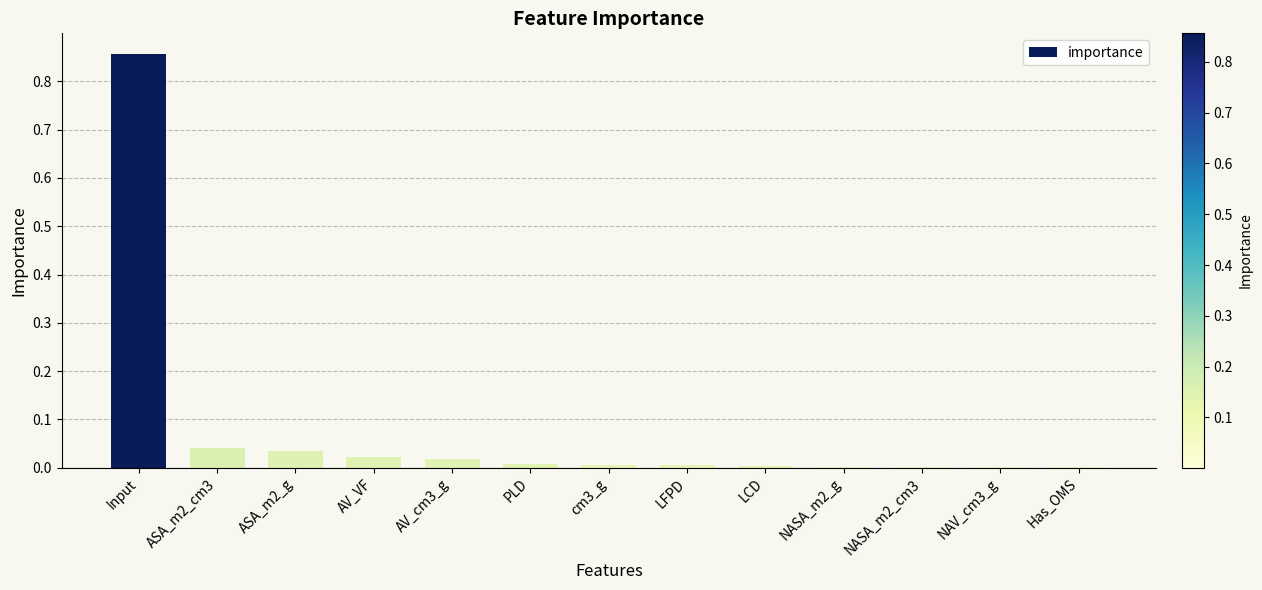

The chart shows a value of 0.0 at PLD. True or false?

True